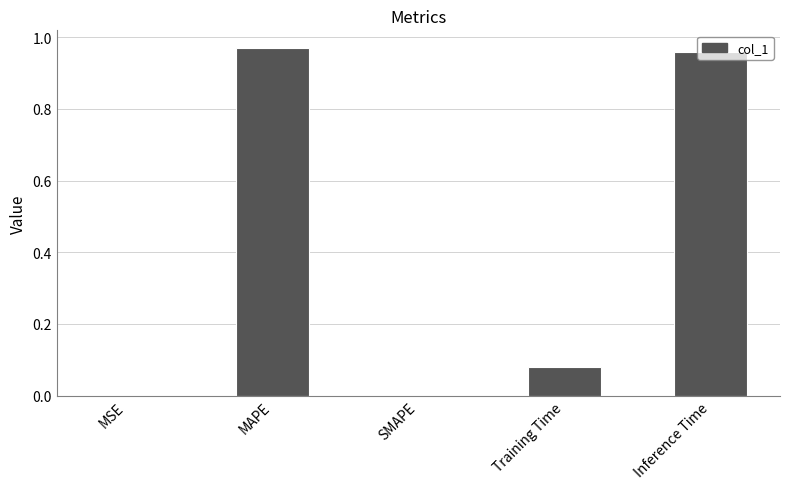

The value at Inference Time is 1.3. True or false?

False